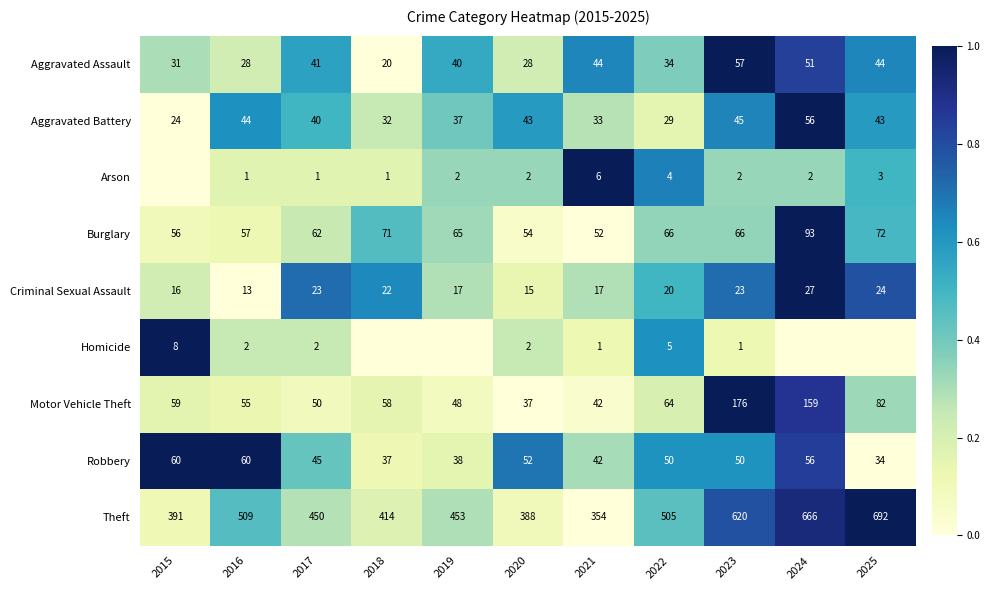

What is the sum of all Aggravated Assault values?

418